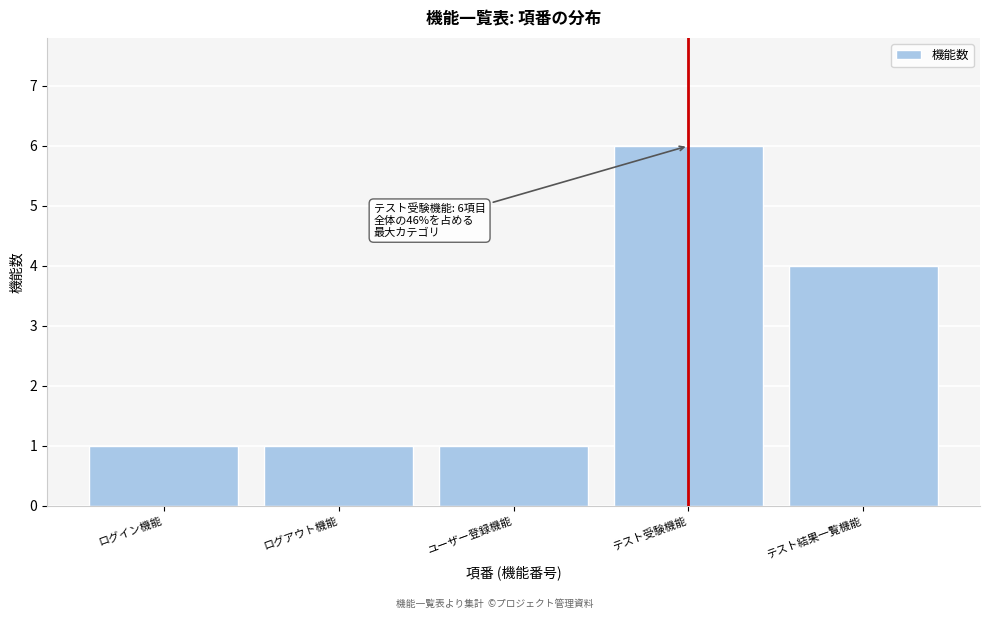

Reading right to left, extract all data points from this chart.

4	6	1	1	1